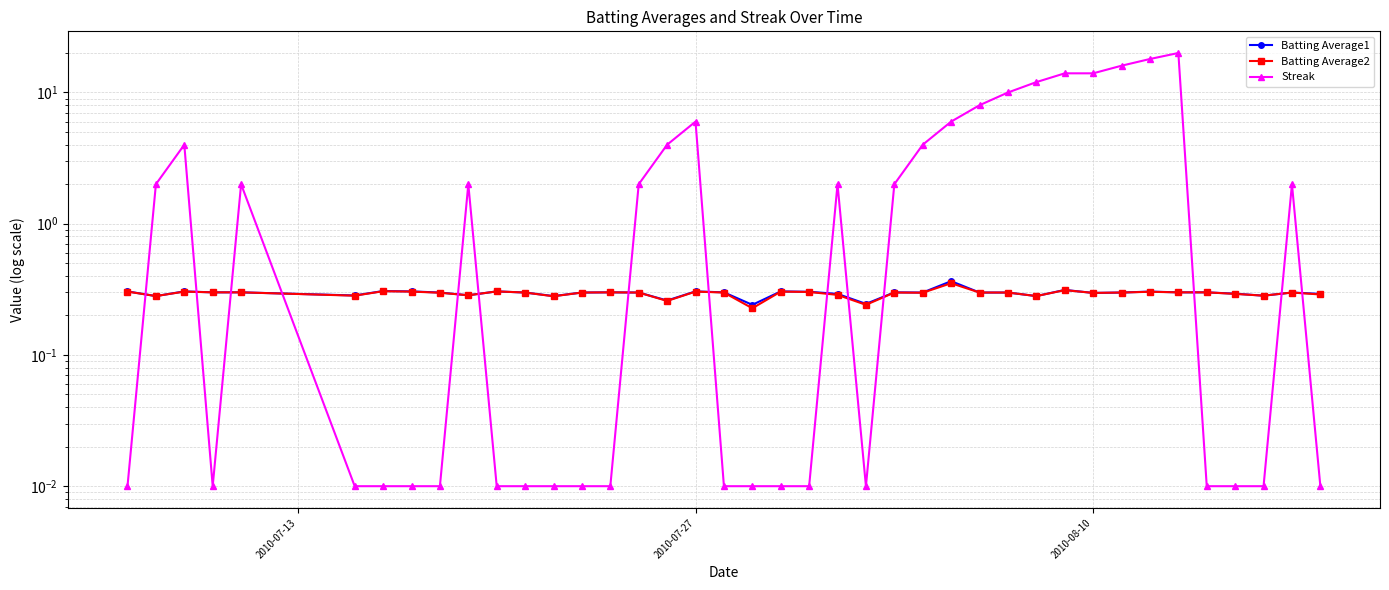

What is the average value of the Streak series?

3.8